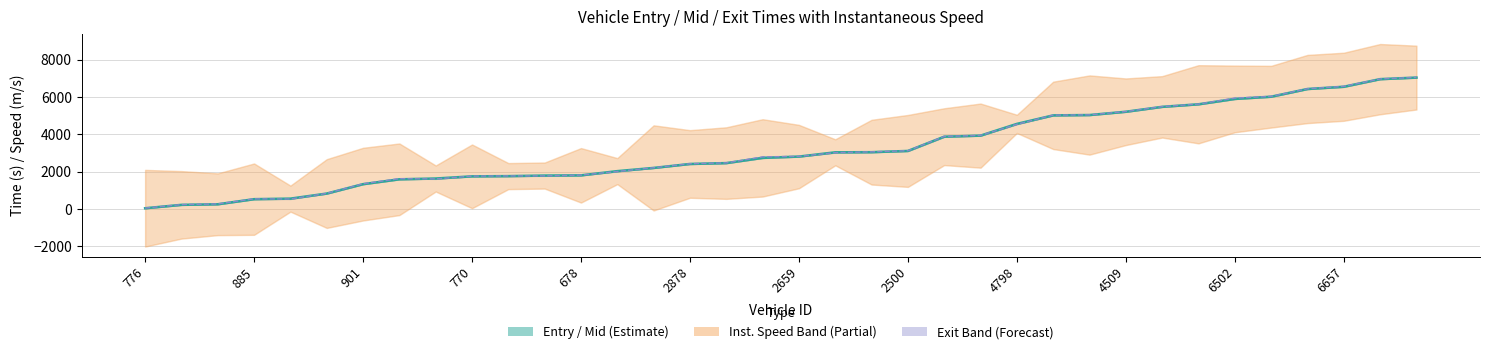

At which category does exit reach its first local peak?

885